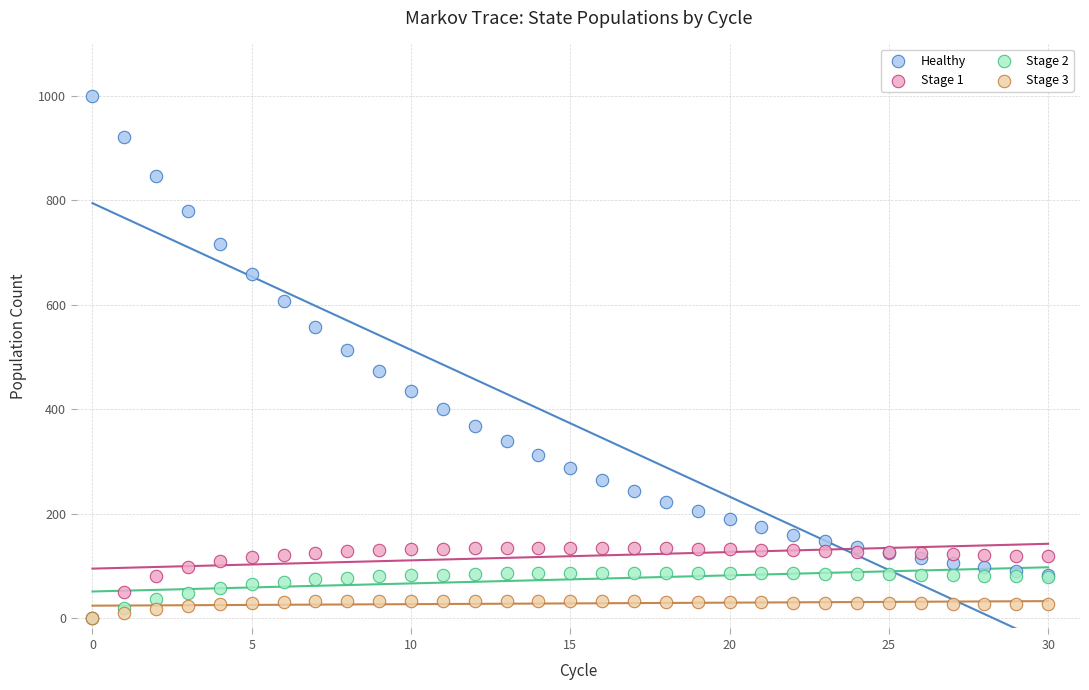

What are all the series names shown in the legend?

Healthy, Stage 1, Stage 2, Stage 3